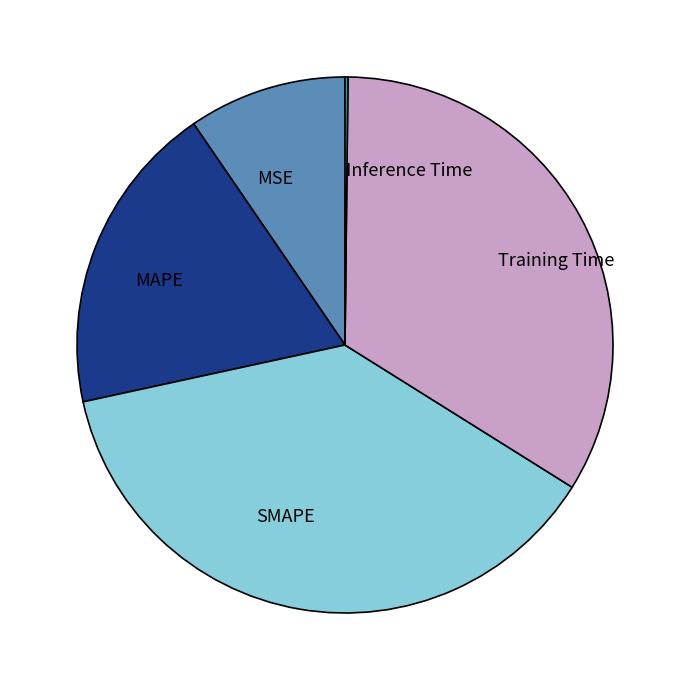

Combined, do SMAPE and MSE account for over 50%?

No